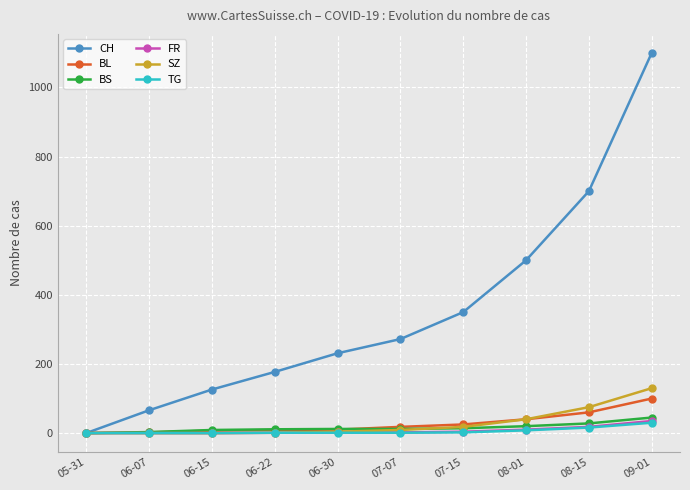

What is the greatest value displayed?

1100